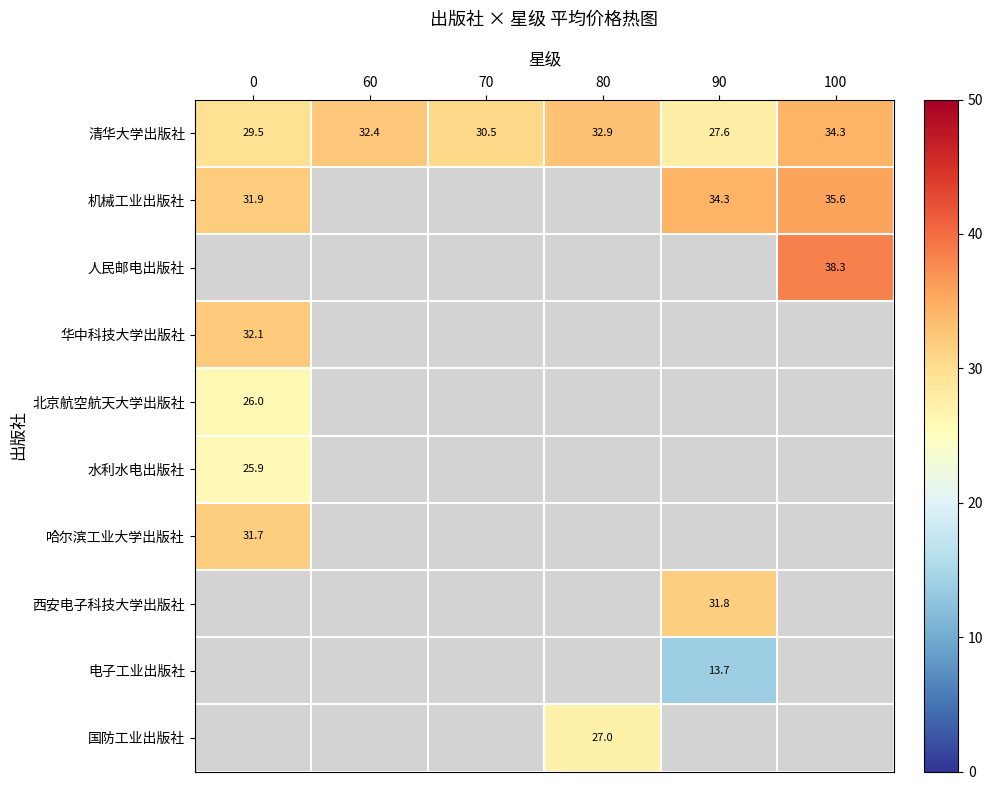

The value of 机械工业出版社 at 100 is 9.1. True or false?

False